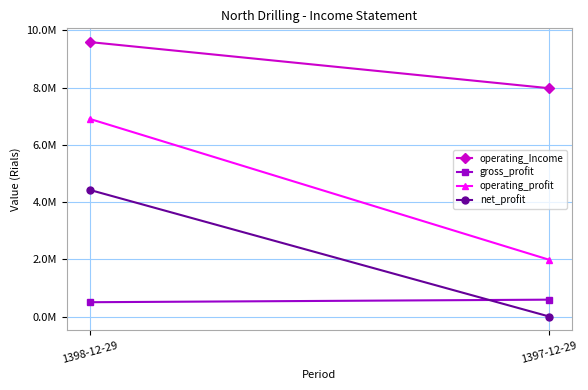

Rank the series by their maximum value, from highest to lowest.

operating_Income, operating_profit, net_profit, gross_profit